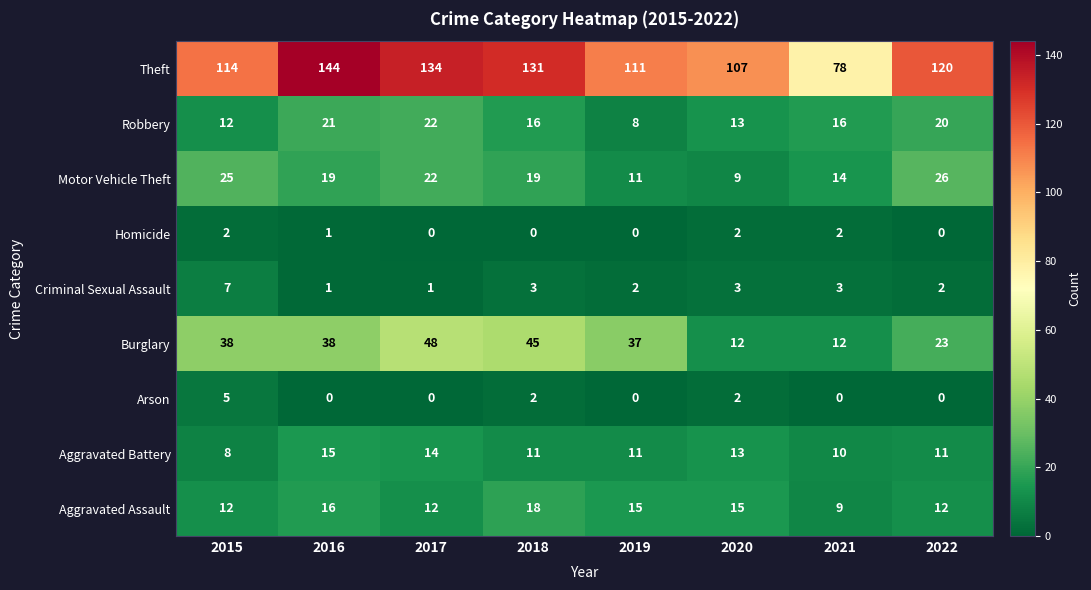

List the series in order of their peak value, lowest first.

Homicide, Arson, Criminal Sexual Assault, Aggravated Battery, Aggravated Assault, Robbery, Motor Vehicle Theft, Burglary, Theft